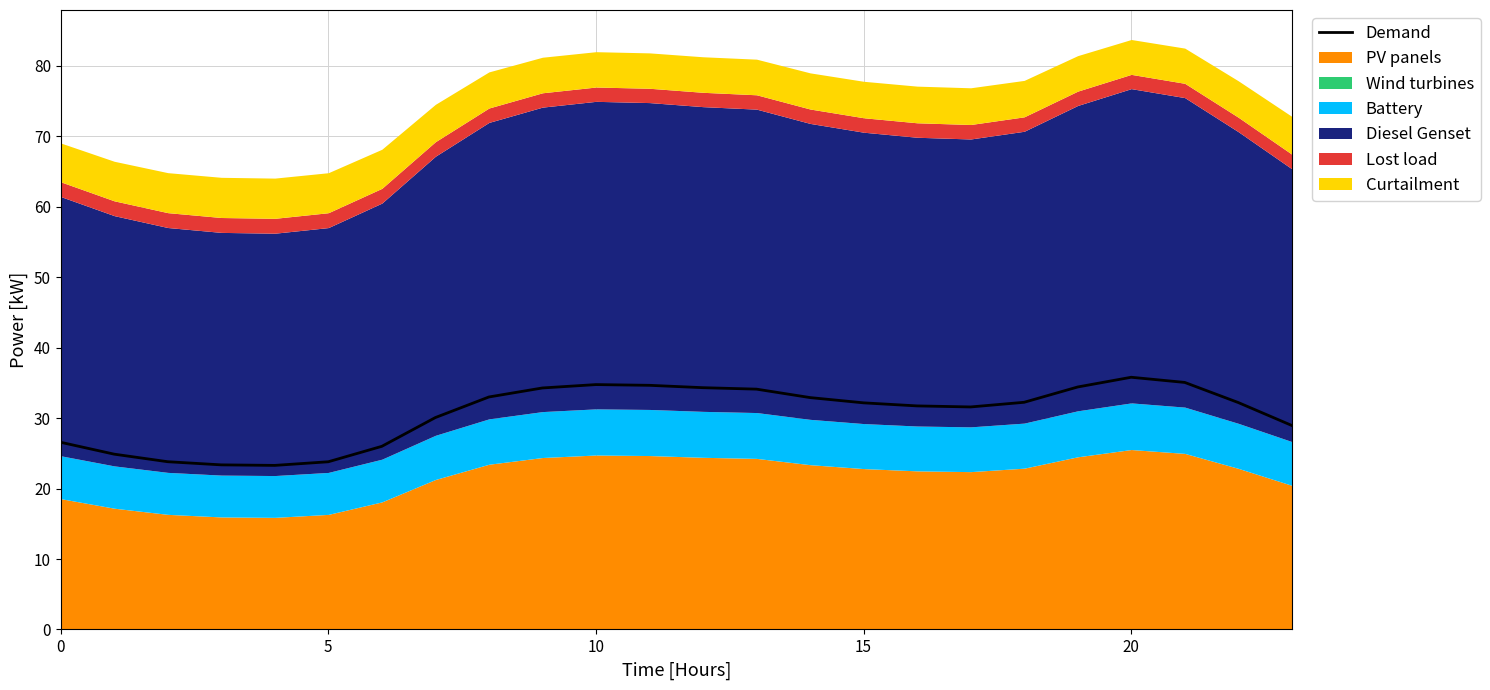

The Demand series shows 10.1 at 15. True or false?

False